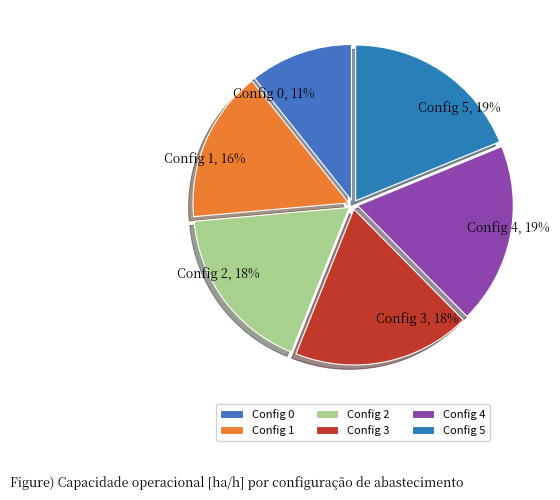

Do Config 3 and Config 5 together represent more than half of the pie?

No